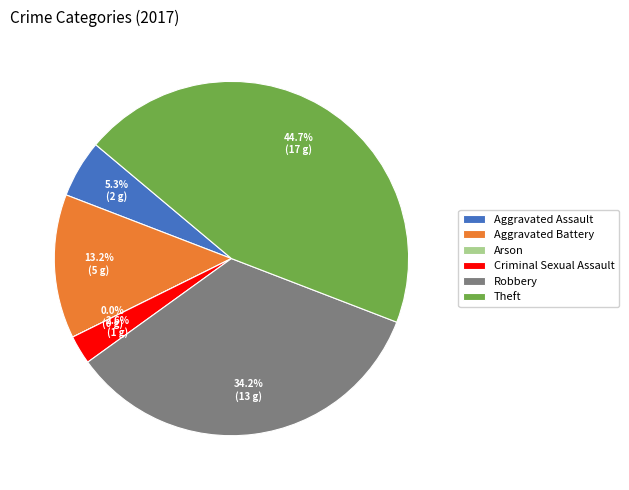

To the nearest percent, what percentage of the pie is Aggravated Assault?

5%